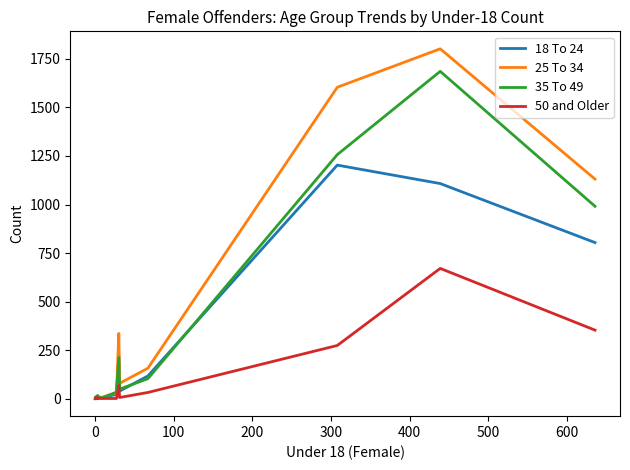

What is the maximum value for 18 To 24?

1203